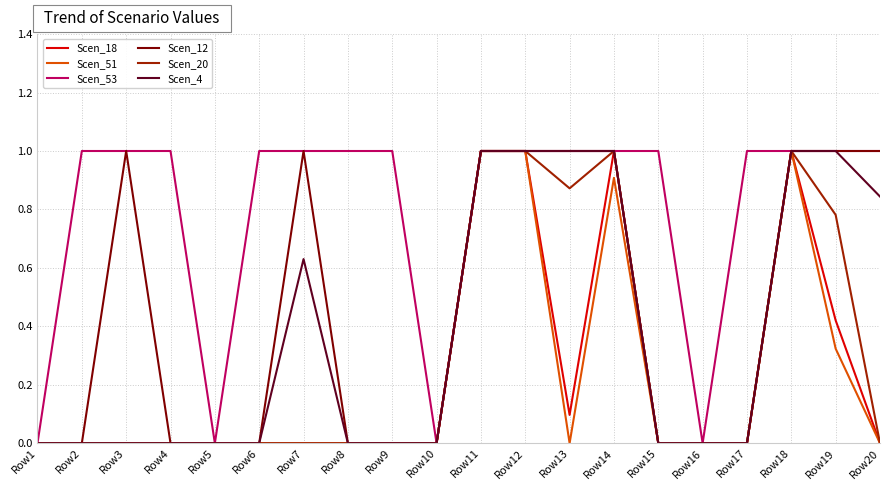

The value of Scen_51 at Row8 is 0.4. True or false?

False